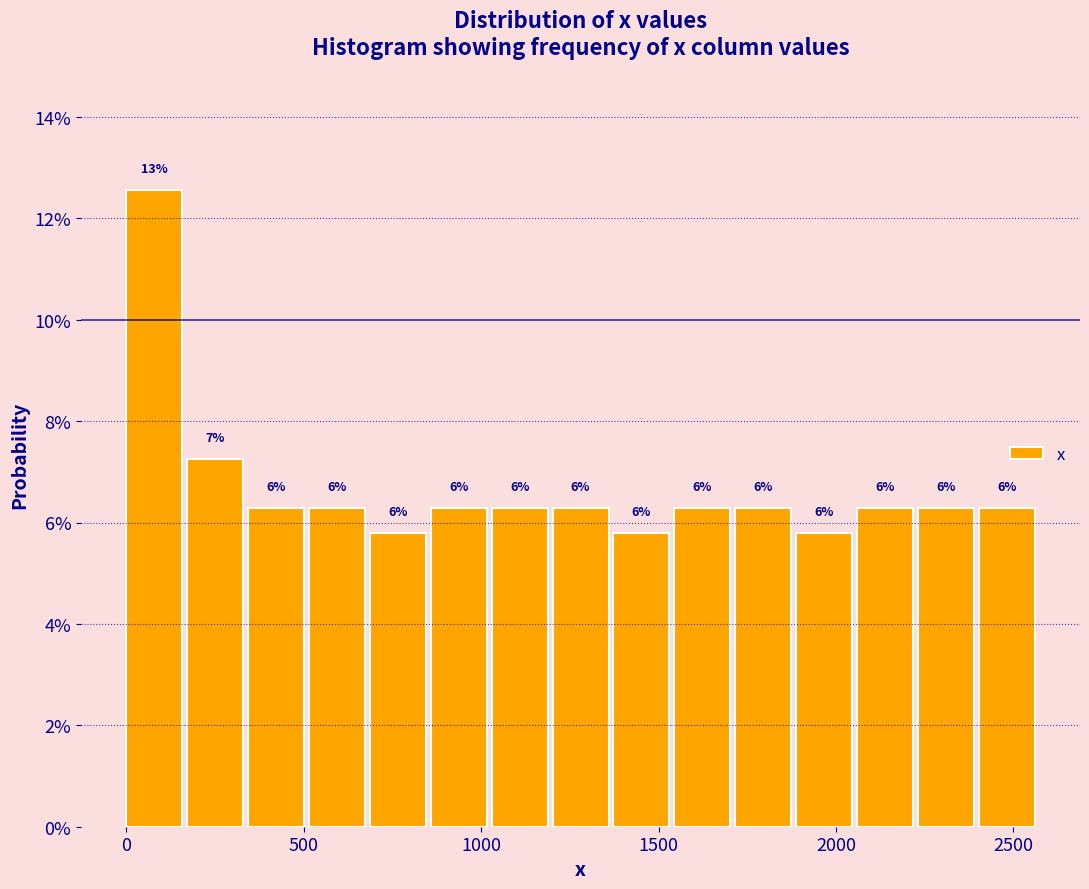

Around what value on the x-axis is the tallest bar? Give the approximate position of its centre, as read against the axis.

100